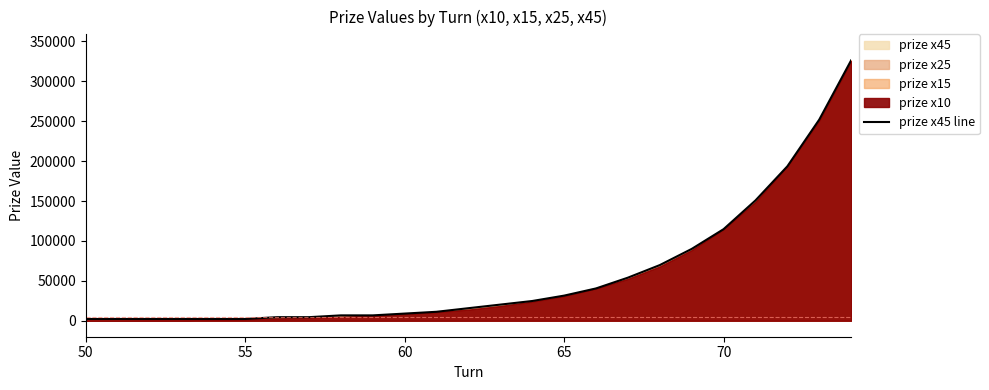

What is the maximum value shown in the chart?

326250